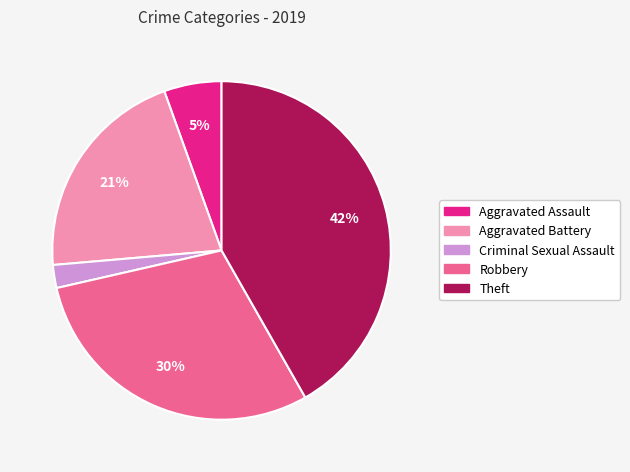

To the nearest percent, what is the difference between the largest and smallest slice percentages?

40%